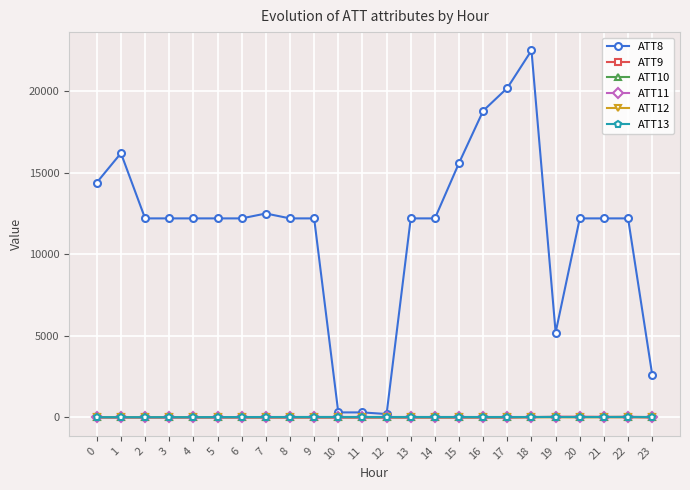

What is the difference between the maximum and second lowest values in the ATT9 series?

45.3